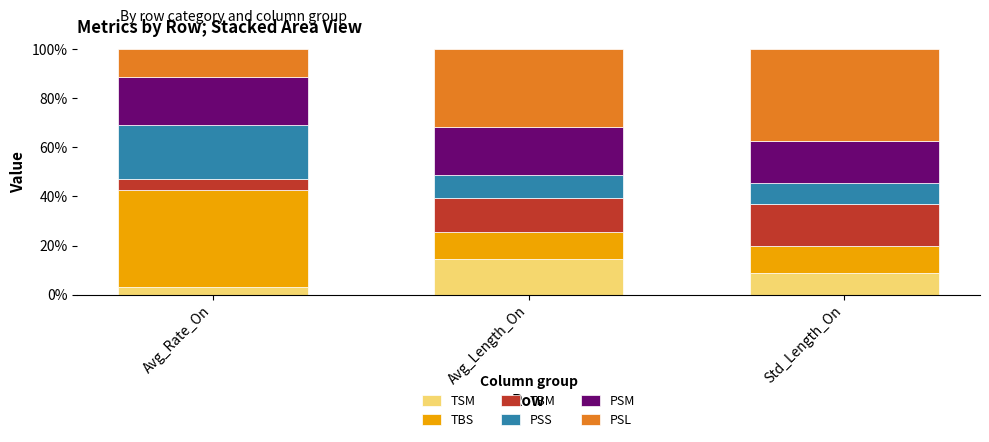

What is the highest value of the TSM series?

14.7